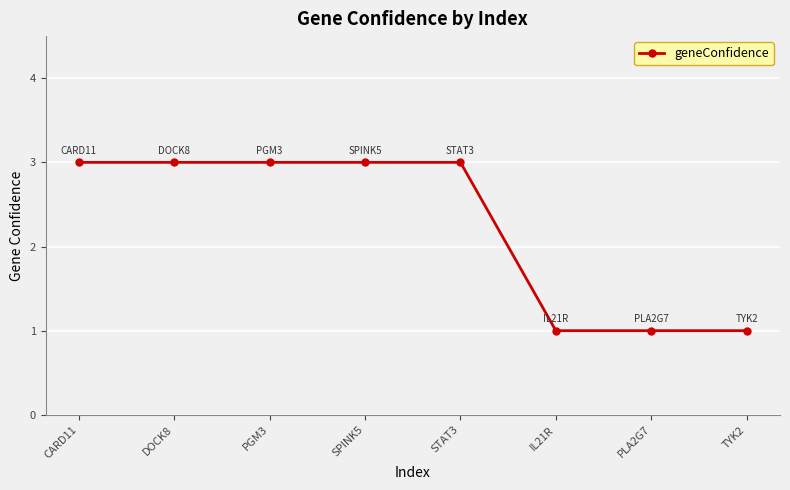

What is the maximum value shown in the chart?

3